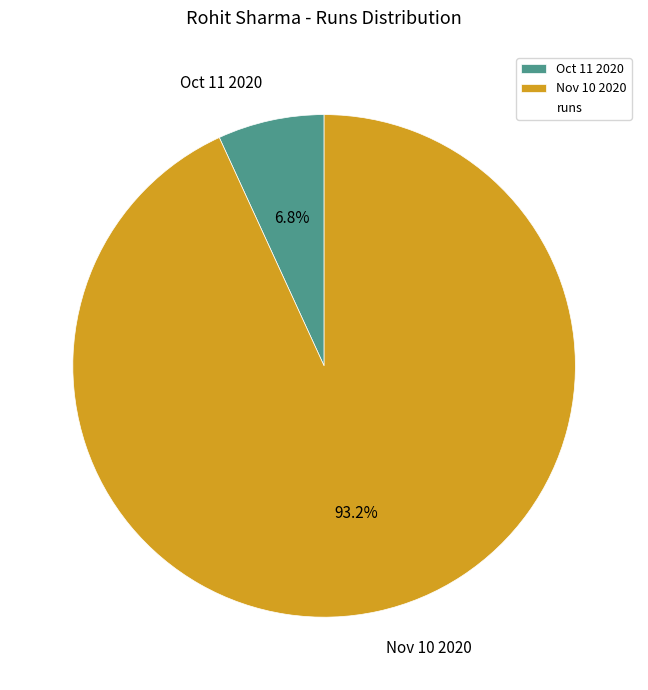

To the nearest percent, what is the difference between the Oct 11 2020 and Nov 10 2020 slice percentages?

86%